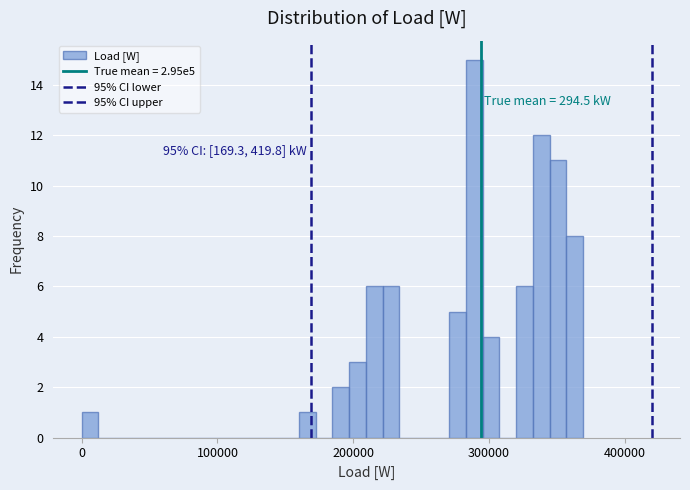

Read against the x-axis, roughly where is the centre of the tallest bar?

290000